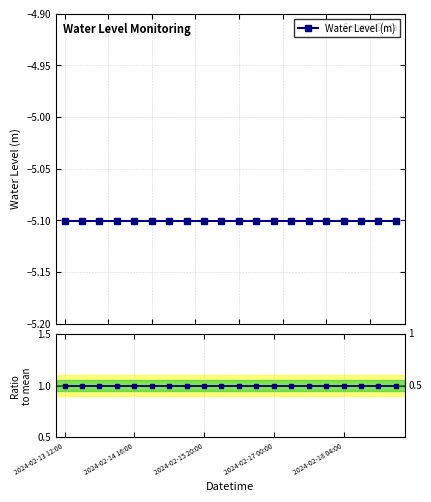

At which category is the sum across all series the highest?

2024-02-13 12:00